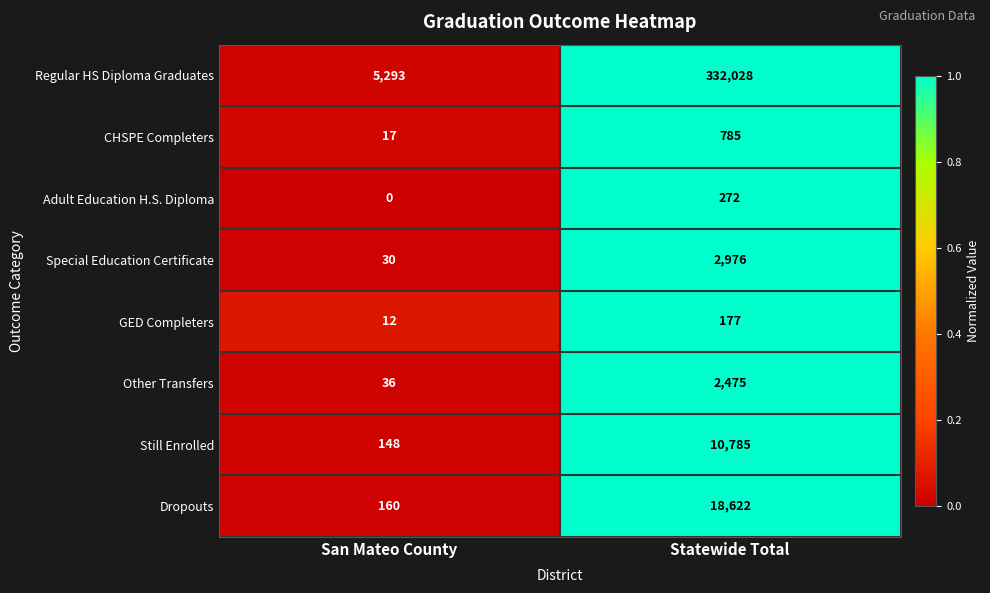

What is the greatest value displayed?

332028